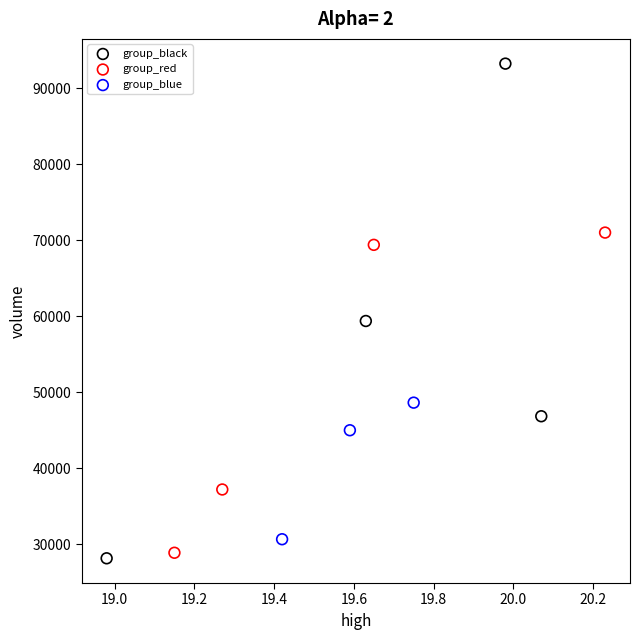

Which series has the widest spread of Y values?

group_black